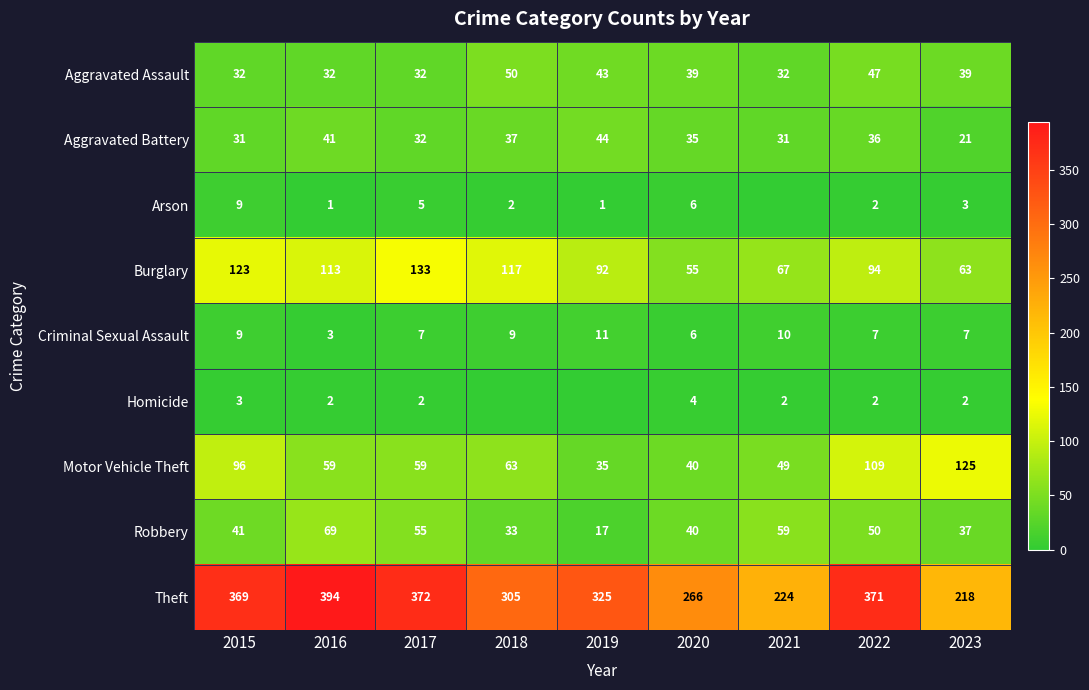

At how many categories does at least one series exceed 387?

1